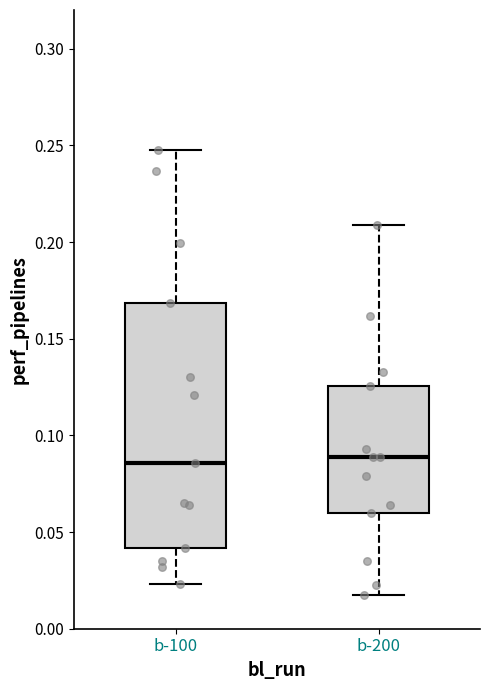

Where is the upper edge of the box for b-200 on the y-axis? The values are not printed on the chart, so give them approximately, as read against the axis.

0.125